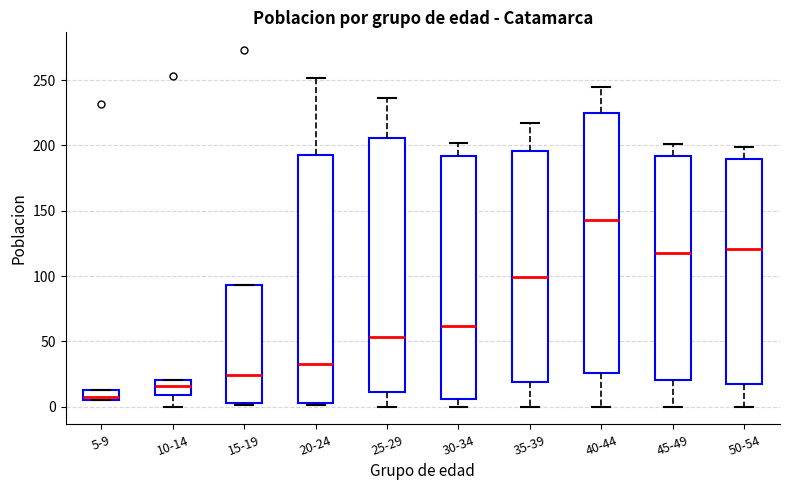

Where does the median line of the box for 45-49 sit on the y-axis? The values are not printed on the chart, so give them approximately, as read against the axis.

120